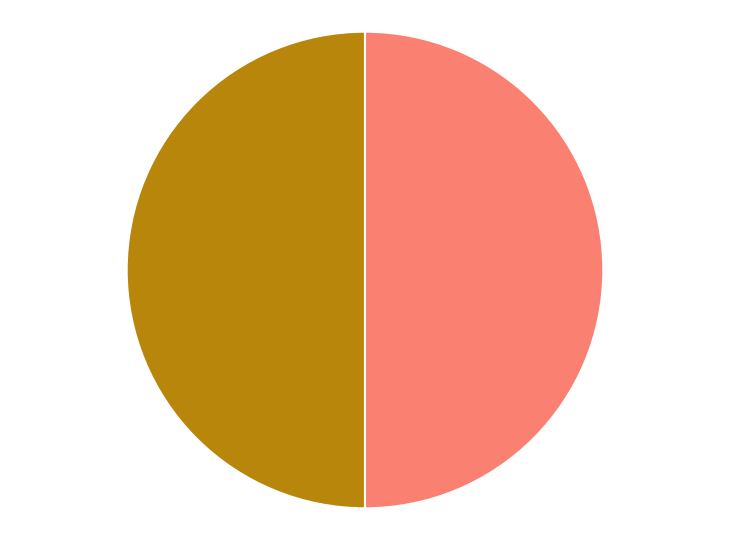

How many segments does this pie chart have?

2